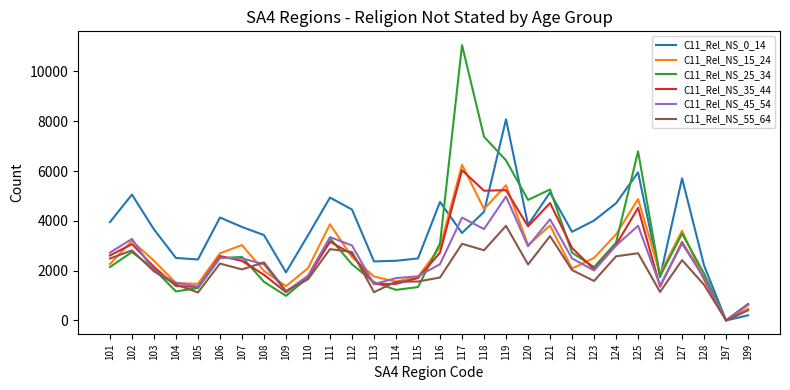

The C11_Rel_NS_45_54 series shows 2495 at 113. True or false?

False